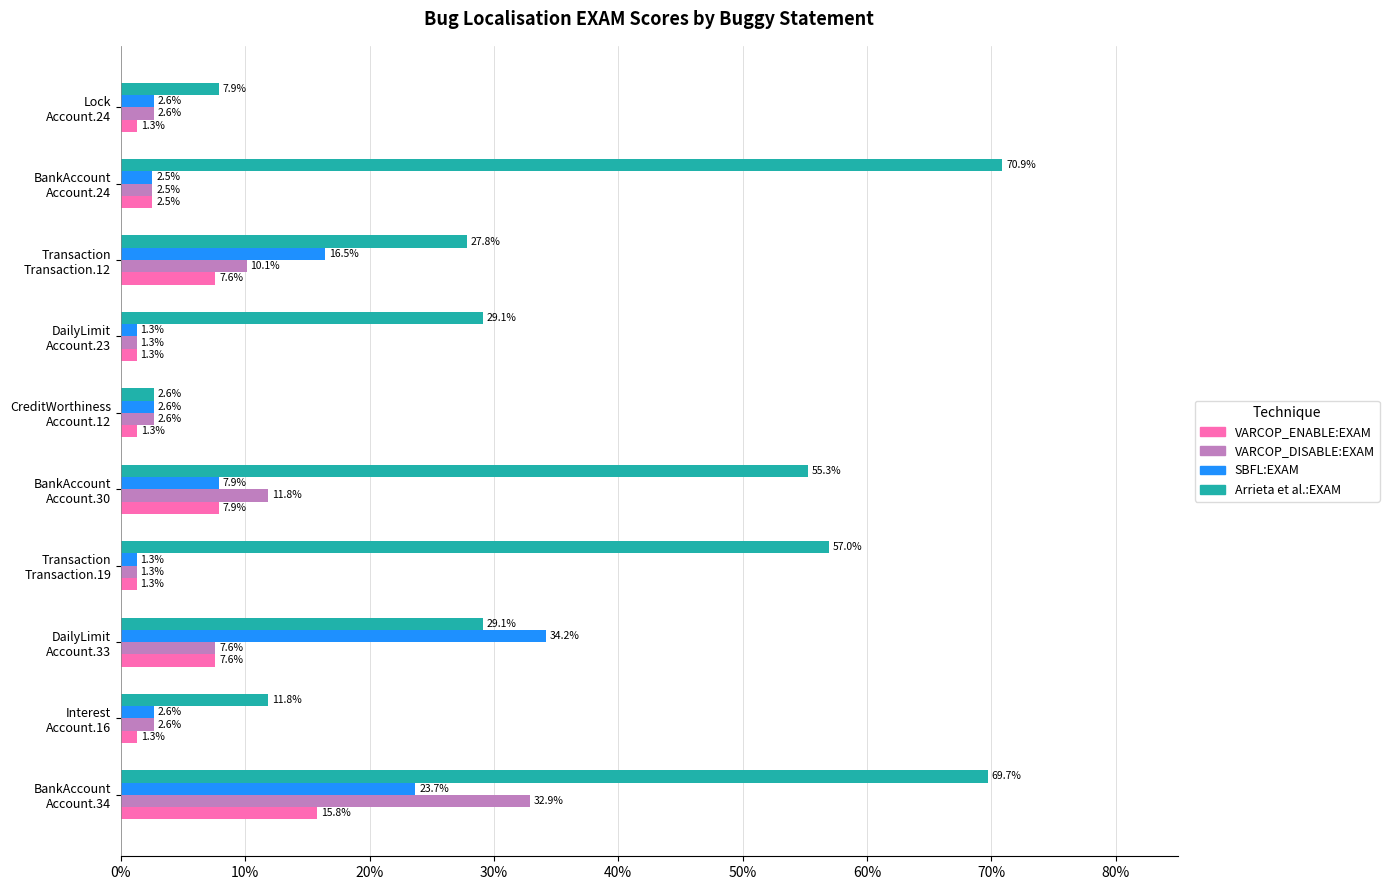

At how many categories does at least one series exceed 56?

3